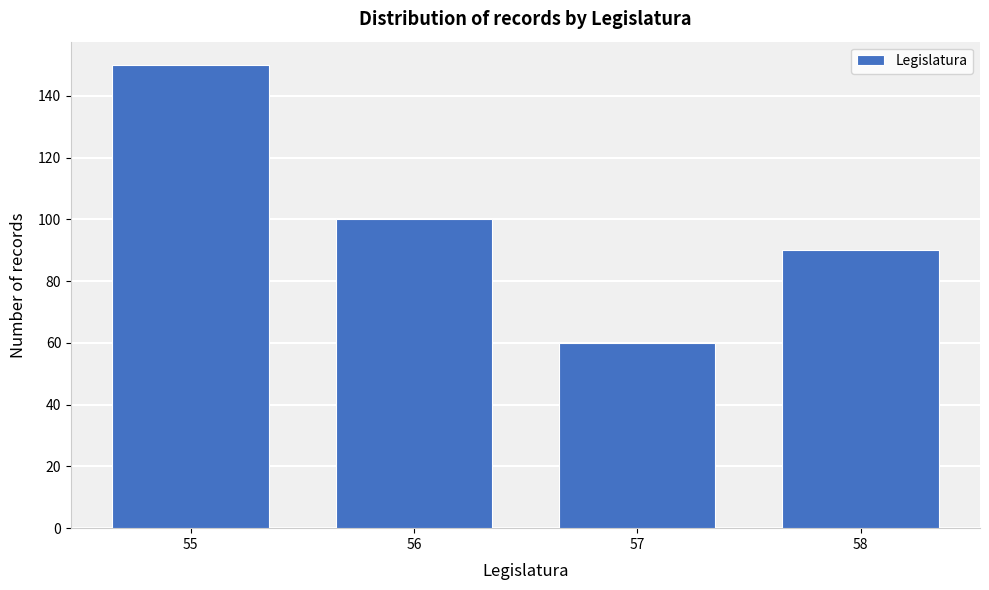

Reading right to left, what are all the values shown in this chart?

58=90	57=60	56=100	55=150